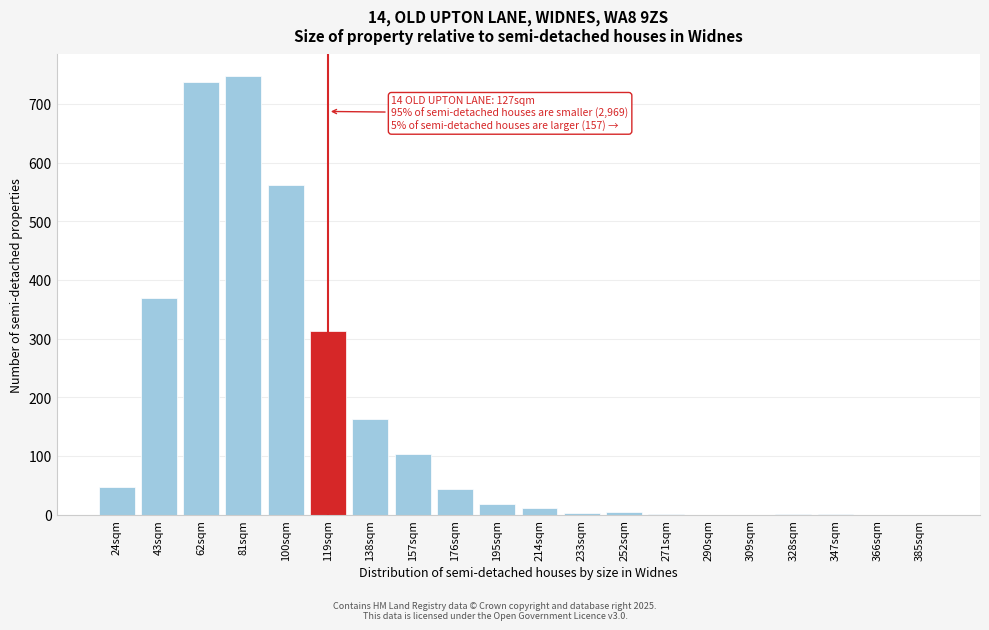

Between 290sqm and 157sqm, which is larger?

157sqm